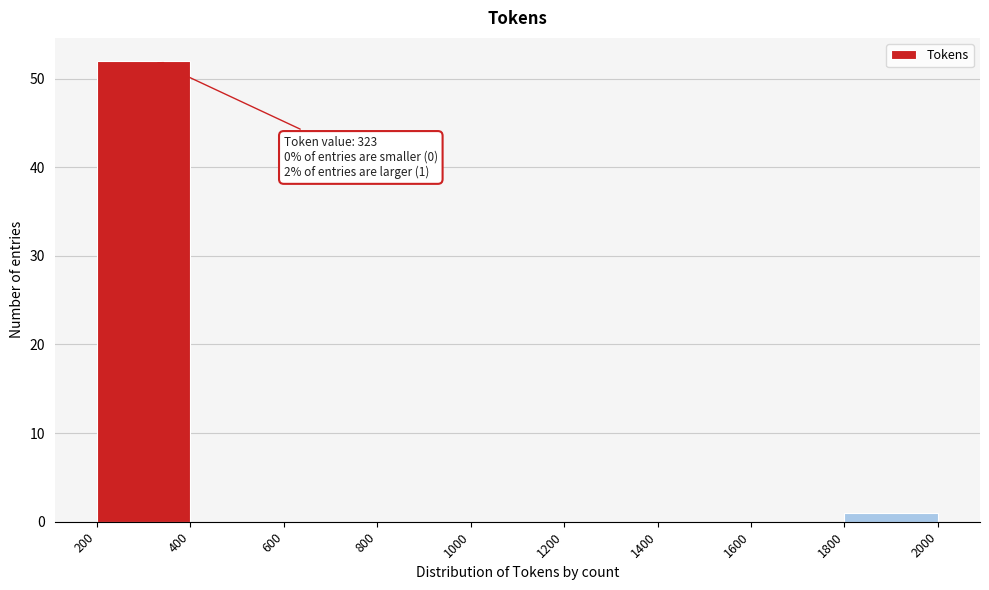

Which range on the x-axis has the tallest bar?

200 to 400